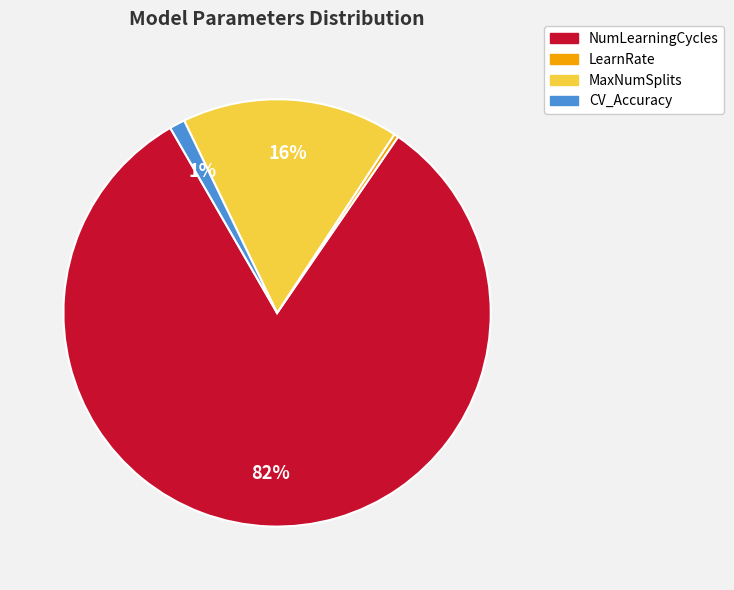

What is the majority slice?

NumLearningCycles